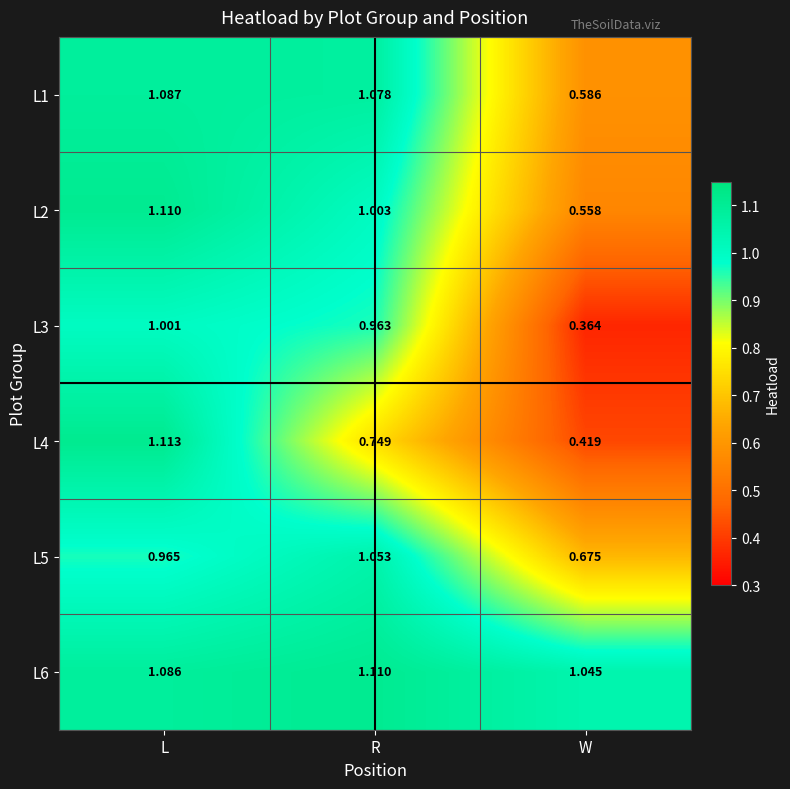

At which category does the chart reach its peak across all series?

L